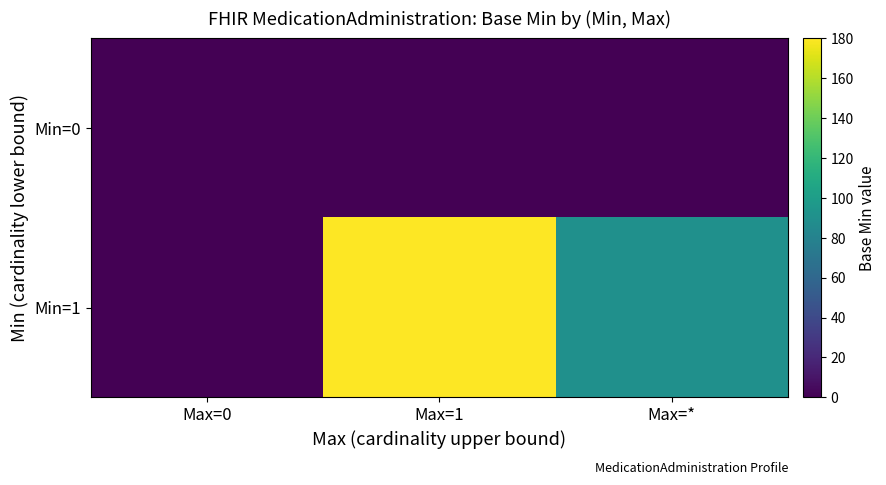

Which series changed the most between Max=0 and Max=*?

Min=1